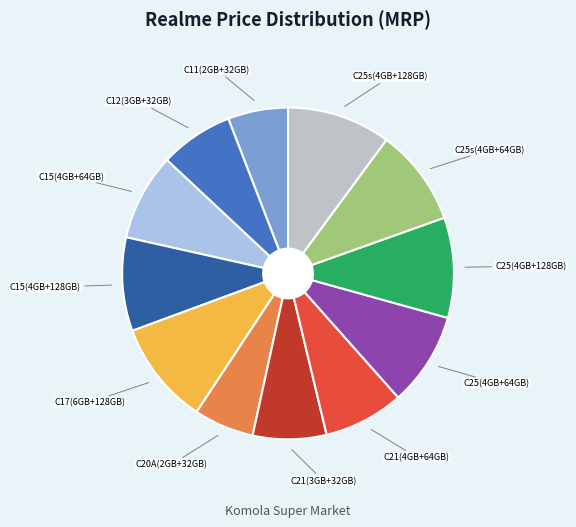

To the nearest percent, what is the average slice percentage?

8%